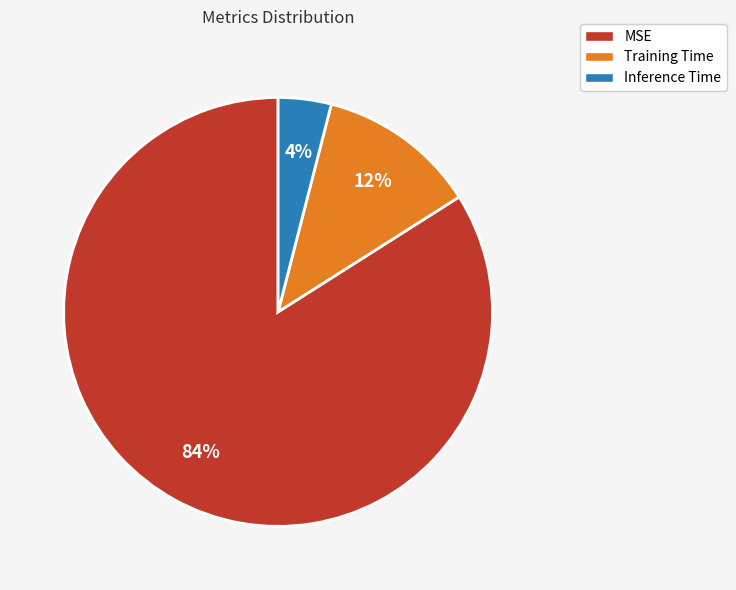

True or false: MSE accounts for 98% of the total.

False